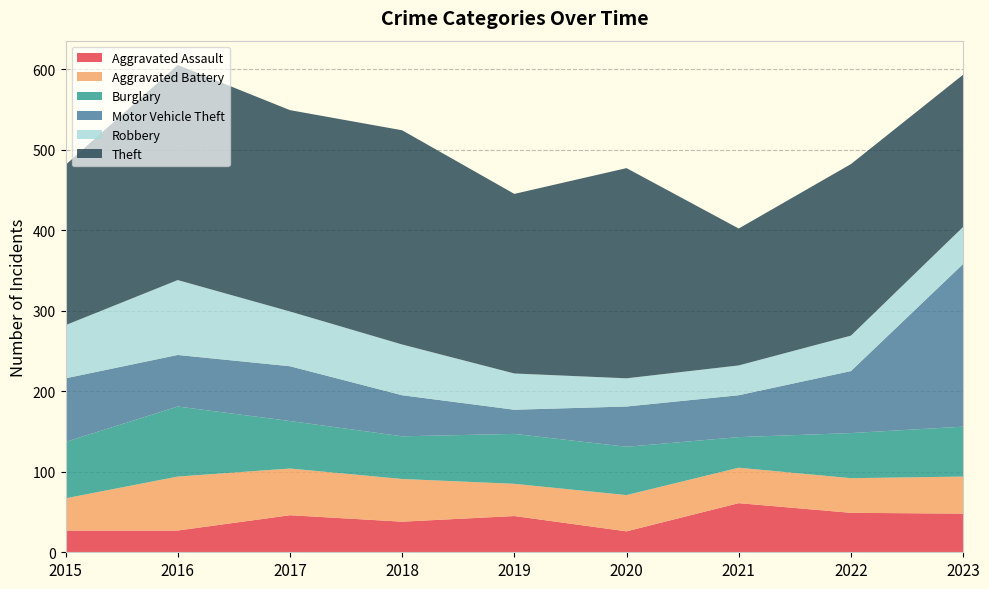

Reading left to right, what are all the values shown in this chart?

Aggravated Assault: 2015=27	2016=27	2017=46	2018=38	2019=45	2020=26	2021=61	2022=49	2023=48
Aggravated Battery: 2015=40	2016=67	2017=58	2018=53	2019=40	2020=45	2021=44	2022=43	2023=46
Burglary: 2015=70	2016=87	2017=59	2018=53	2019=62	2020=60	2021=38	2022=56	2023=62
Motor Vehicle Theft: 2015=79	2016=64	2017=68	2018=51	2019=30	2020=50	2021=52	2022=77	2023=202
Robbery: 2015=66	2016=93	2017=68	2018=63	2019=45	2020=35	2021=37	2022=44	2023=46
Theft: 2015=199	2016=267	2017=250	2018=266	2019=223	2020=261	2021=170	2022=213	2023=189